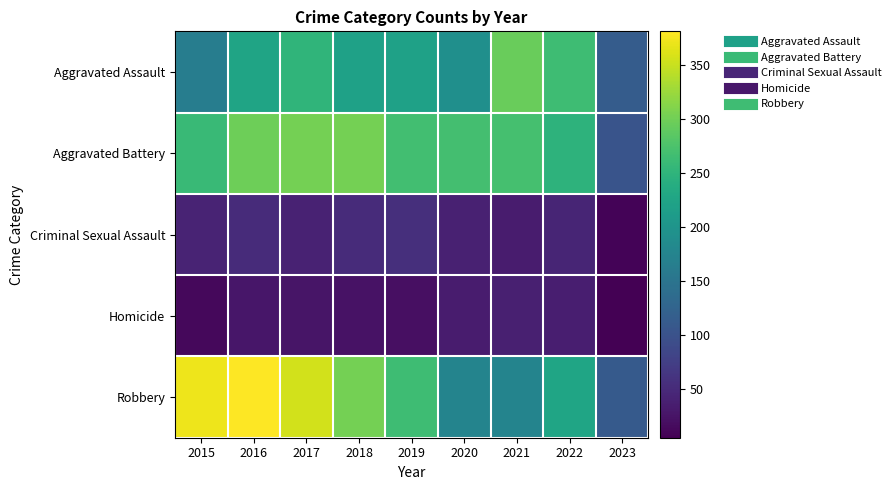

What is the total value across all series at 2019?

827